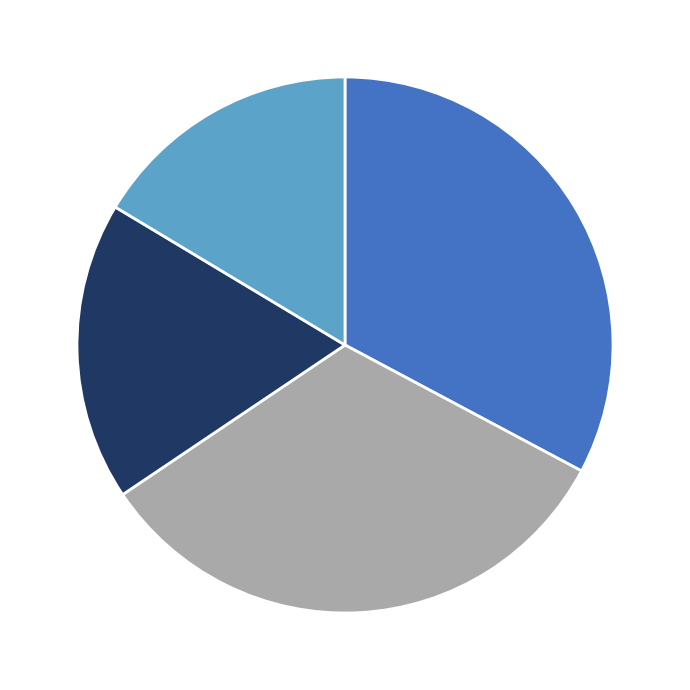

Does any single category account for the majority?

No